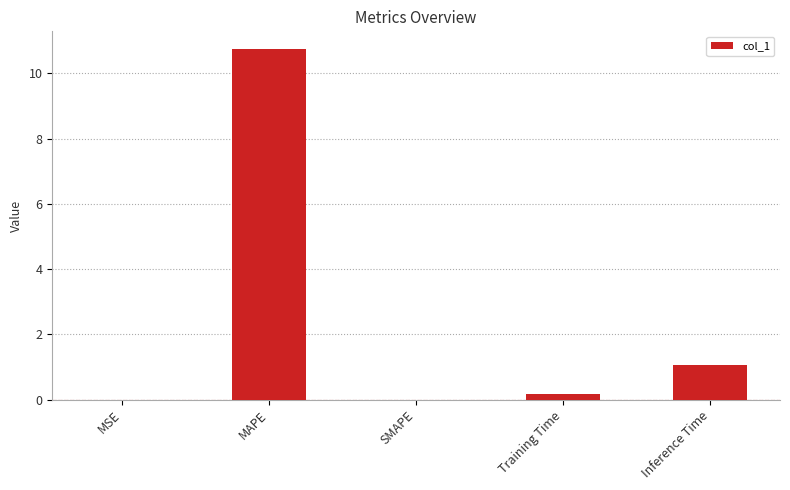

What is the sum of the values at Training Time and SMAPE?

0.2